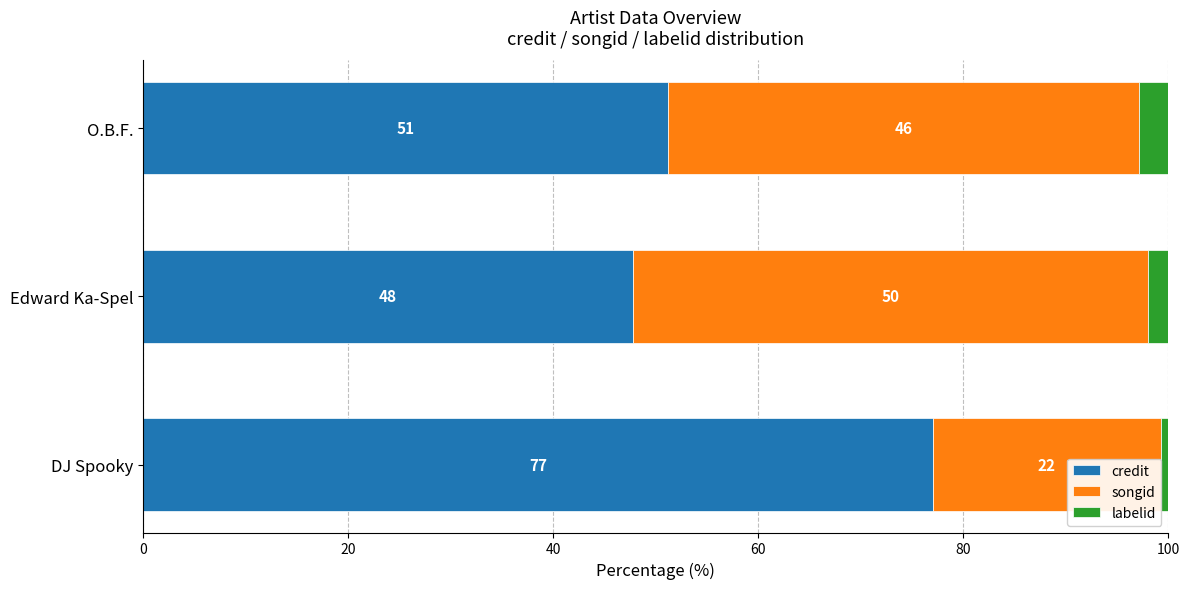

What is the value of the credit bar at the 1st from the left?

77.0